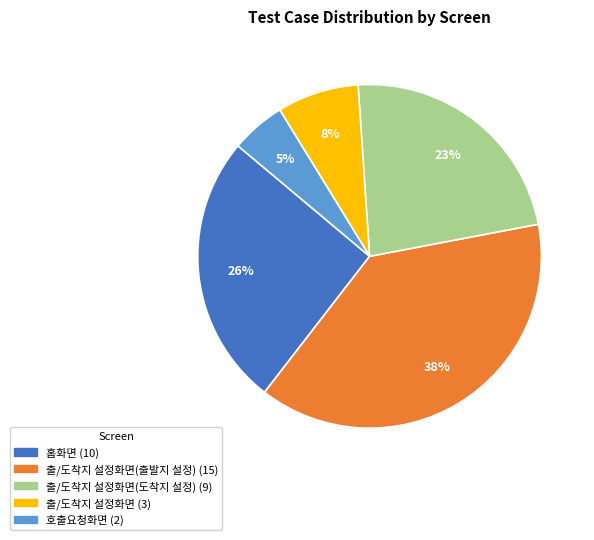

Does any single category account for the majority?

No